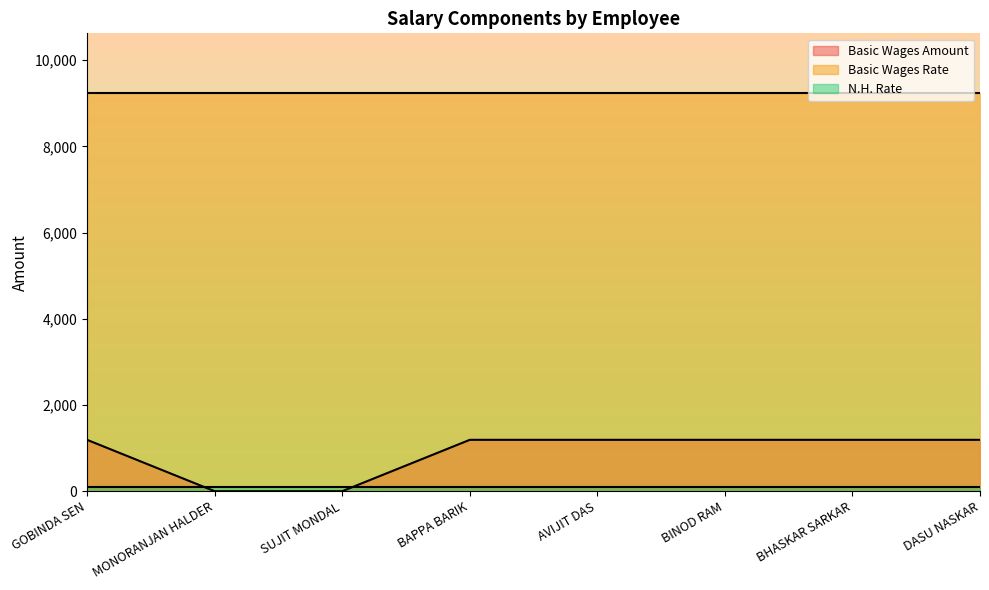

What is the total value across all series at BHASKAR SARKAR?

10534.1